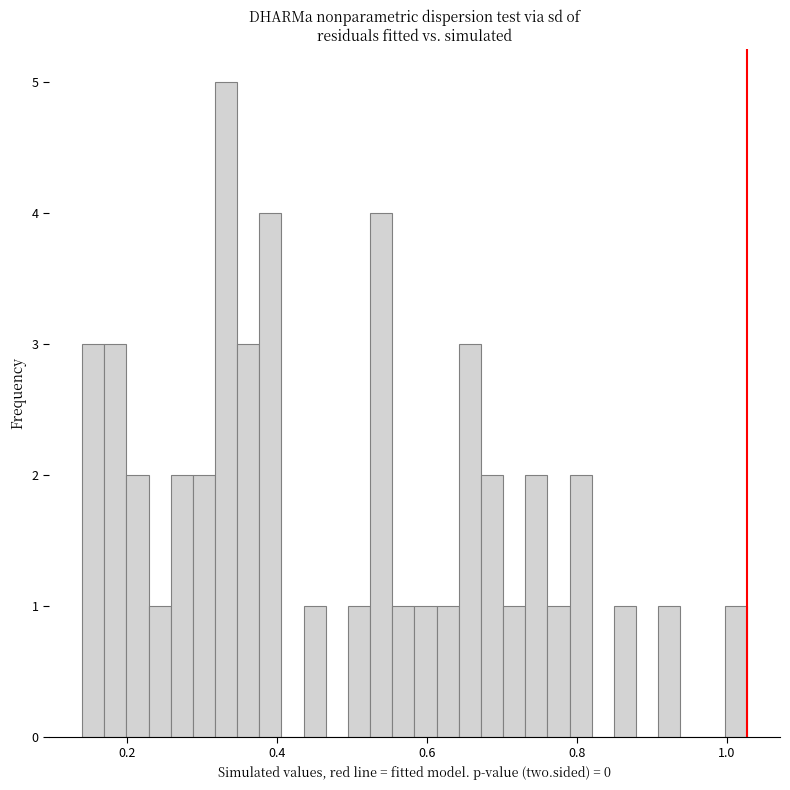

Around what value on the x-axis is the tallest bar? Give the approximate position of its centre, as read against the axis.

0.34